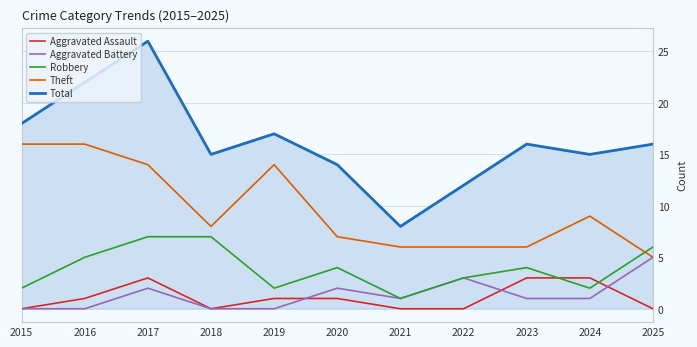

Reading left to right, what are all the values shown in this chart?

Aggravated Assault: 2015=0	2016=1	2017=3	2018=0	2019=1	2020=1	2021=0	2022=0	2023=3	2024=3	2025=0
Aggravated Battery: 2015=0	2016=0	2017=2	2018=0	2019=0	2020=2	2021=1	2022=3	2023=1	2024=1	2025=5
Robbery: 2015=2	2016=5	2017=7	2018=7	2019=2	2020=4	2021=1	2022=3	2023=4	2024=2	2025=6
Theft: 2015=16	2016=16	2017=14	2018=8	2019=14	2020=7	2021=6	2022=6	2023=6	2024=9	2025=5
Total: 2015=18	2016=22	2017=26	2018=15	2019=17	2020=14	2021=8	2022=12	2023=16	2024=15	2025=16